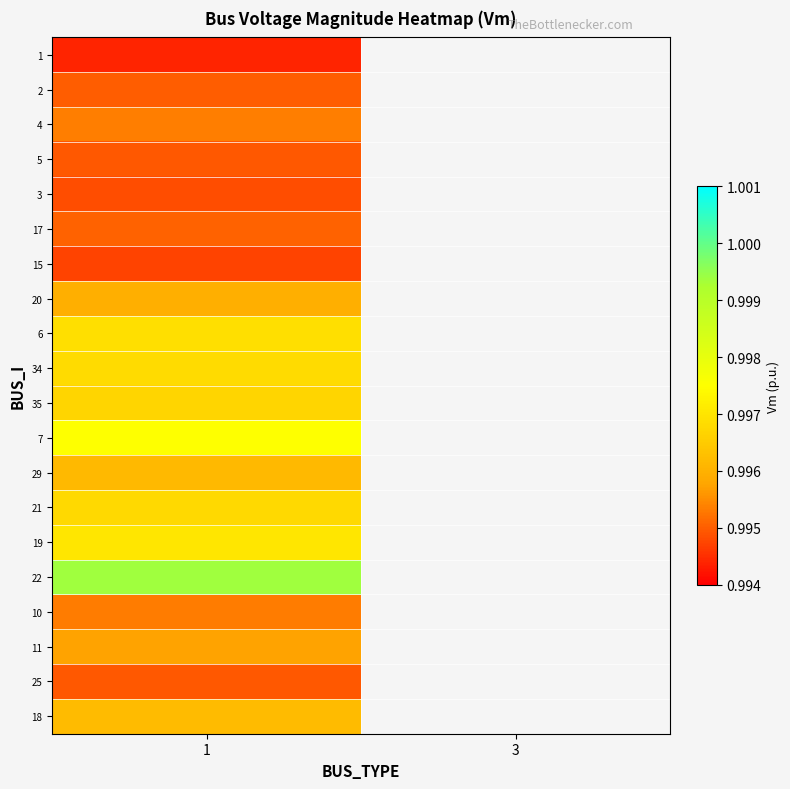

Which label corresponds to the smallest value in the chart?

1